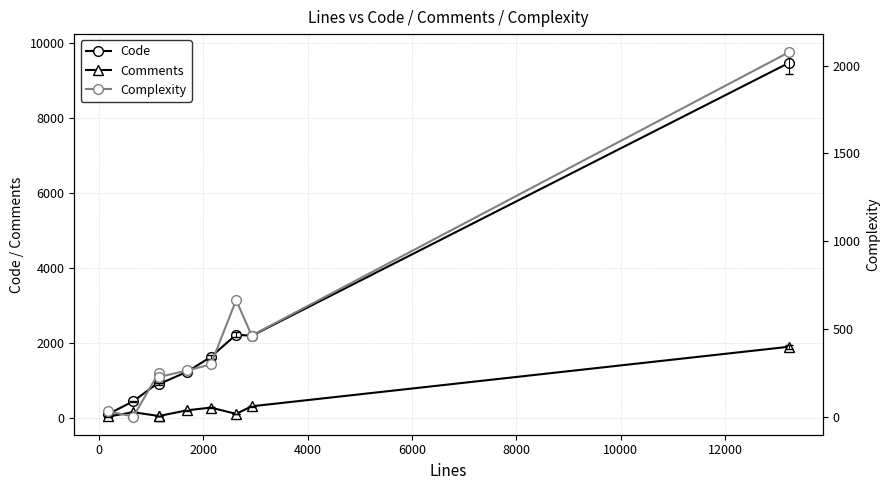

True or false: Comments has more than 0 points higher than both neighbors.

True